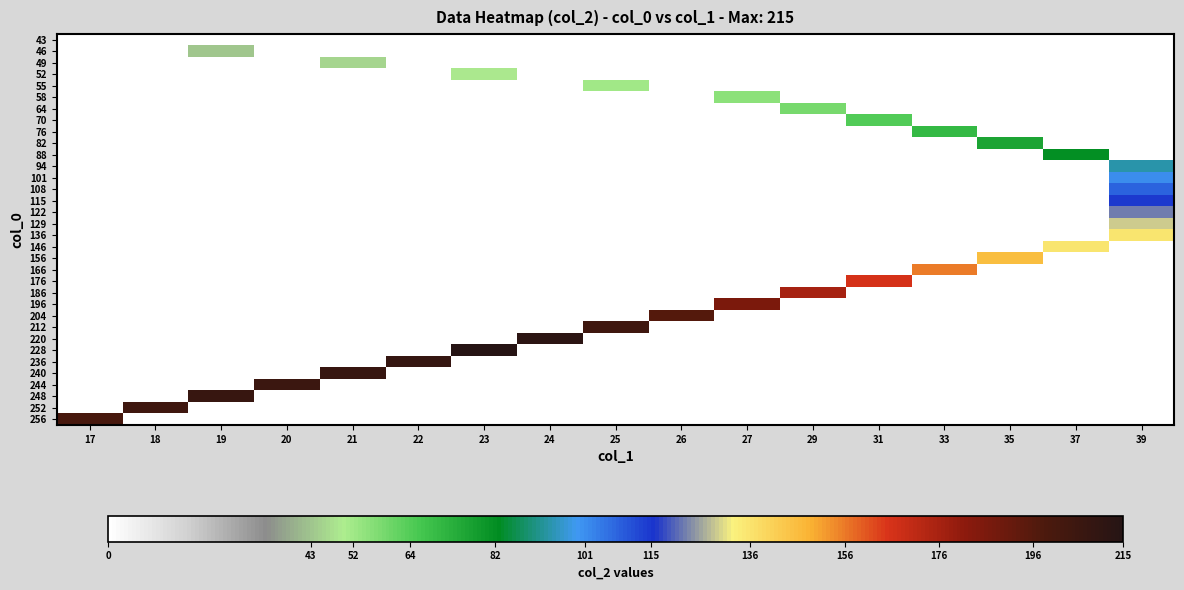

What is the total value across all series at 17?

200